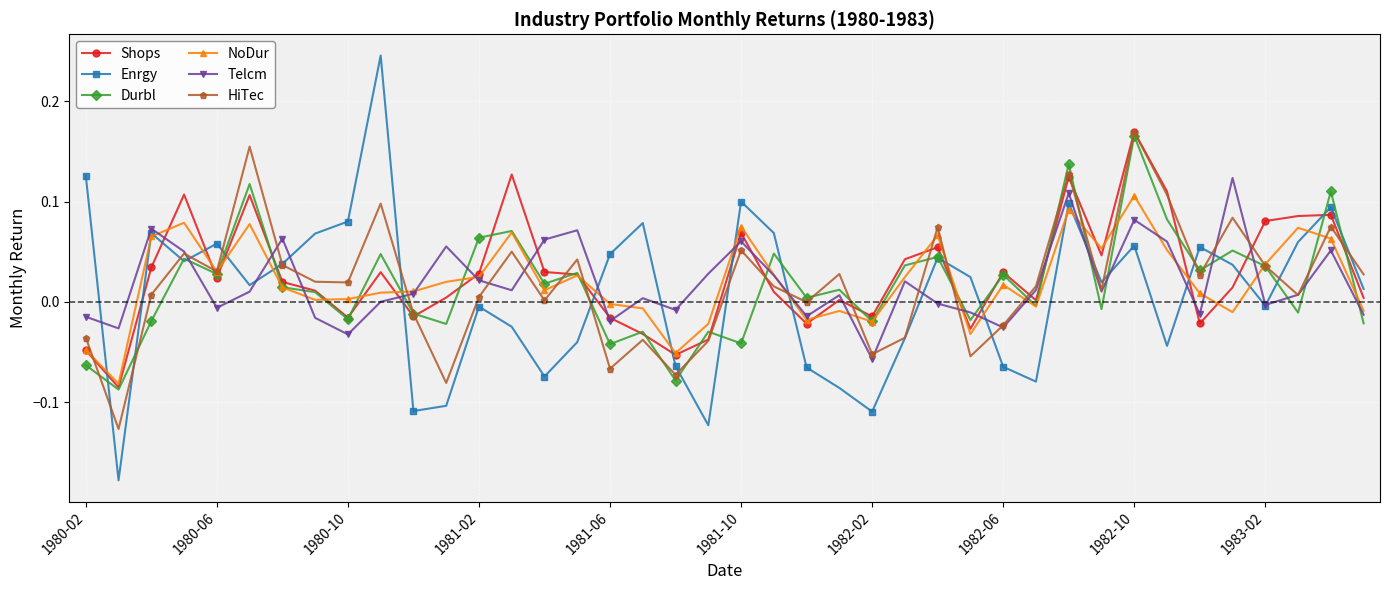

After their last crossing, which series has the higher values: Durbl or Shops?

Shops